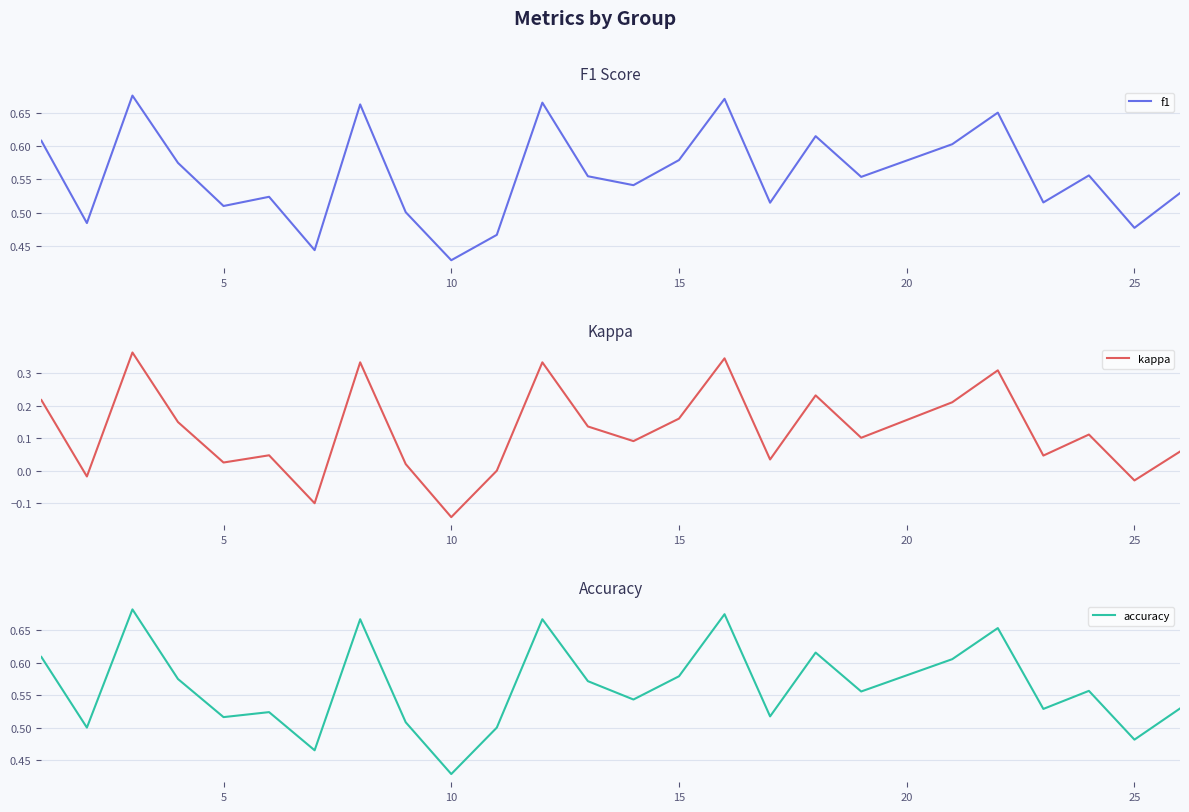

Reading left to right, list all the values displayed in this chart.

f1: 0.6	0.5	0.7	0.6	0.5	0.5	0.4	0.7	0.5	0.4	0.5	0.7	0.6	0.5	0.6	0.7	0.5	0.6	0.6	0.6	0.7	0.5	0.6	0.5	0.5
kappa: 0.2	-0.0	0.4	0.1	0.0	0.0	-0.1	0.3	0.0	-0.1	0.0	0.3	0.1	0.1	0.2	0.3	0.0	0.2	0.1	0.2	0.3	0.0	0.1	-0.0	0.1
accuracy: 0.6	0.5	0.7	0.6	0.5	0.5	0.5	0.7	0.5	0.4	0.5	0.7	0.6	0.5	0.6	0.7	0.5	0.6	0.6	0.6	0.7	0.5	0.6	0.5	0.5